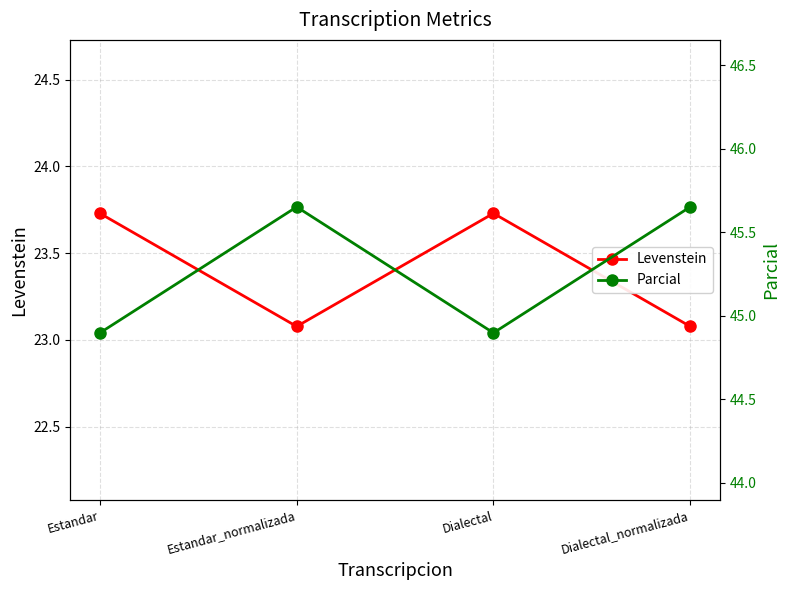

What is the sum of all Parcial values?

181.1